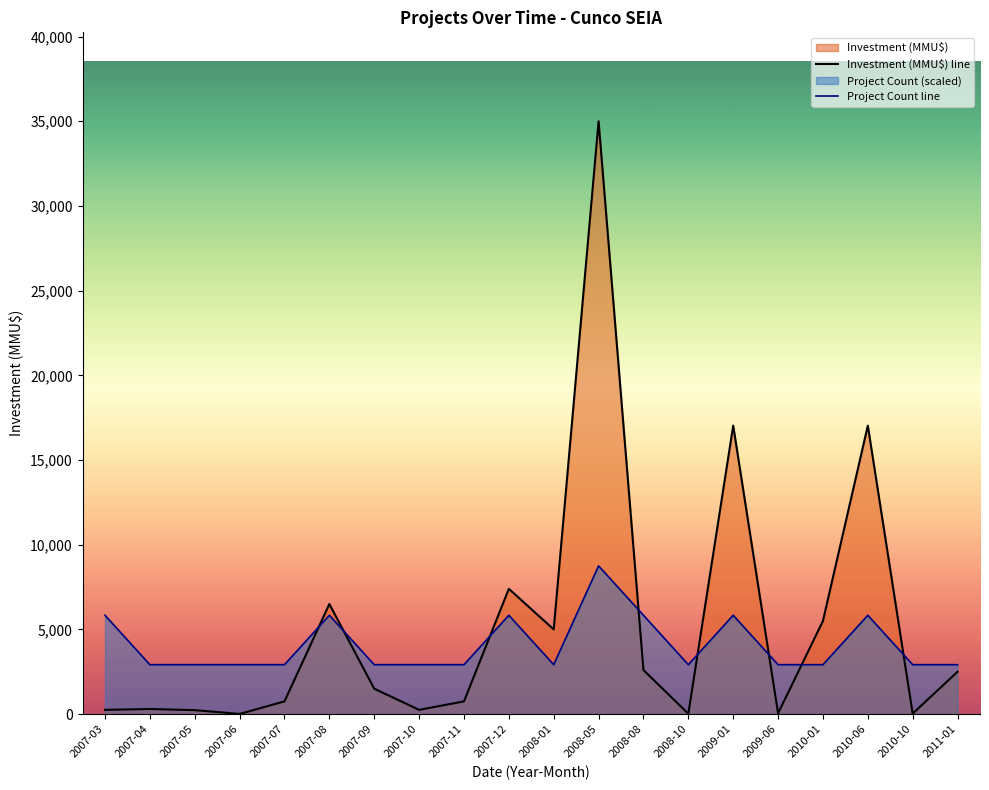

At which label does Investment (MMU$) line reach its minimum?

2007-06